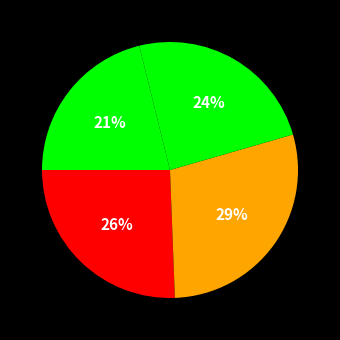

Rank the categories by value from highest to lowest.

Citación A Audiencia, Continuación Audiencia De Juicio, Citación A Audiencia De Juicio, Citación A Audiencia Preparatoria